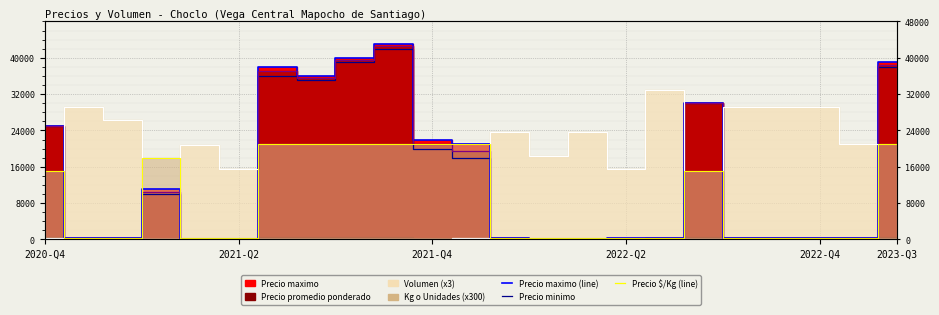

At which label does Precio maximo (line) first exceed 360?

2020-Q4